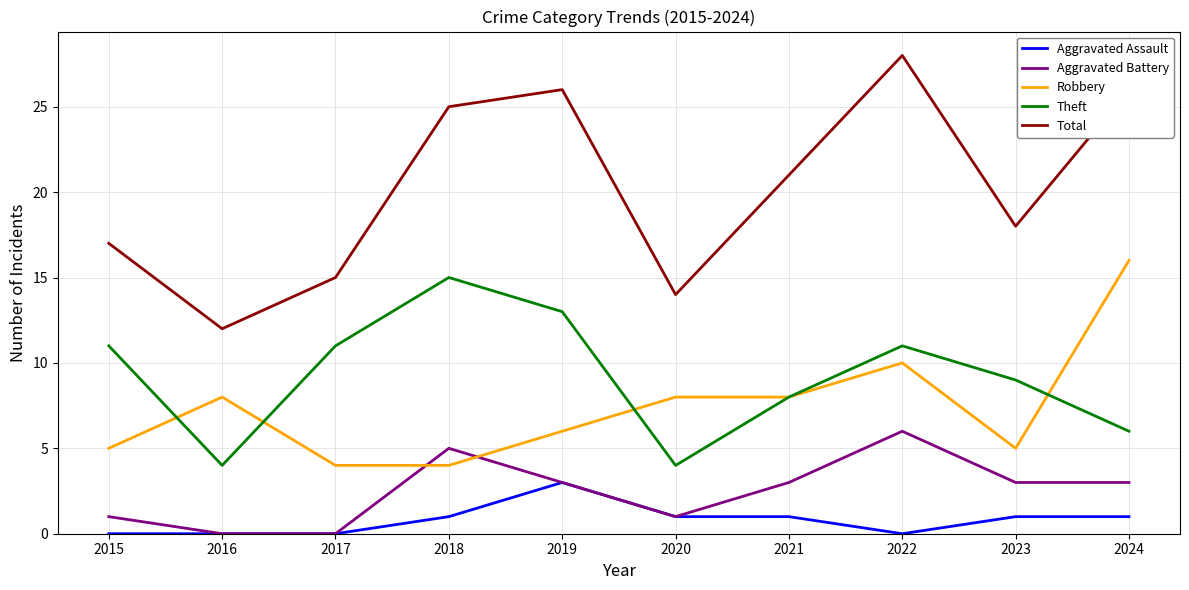

What is the spread (max minus min) of values at 2016?

12